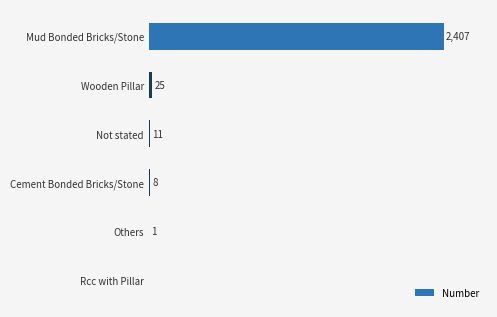

Which label corresponds to the largest value in the chart?

Mud Bonded Bricks/Stone